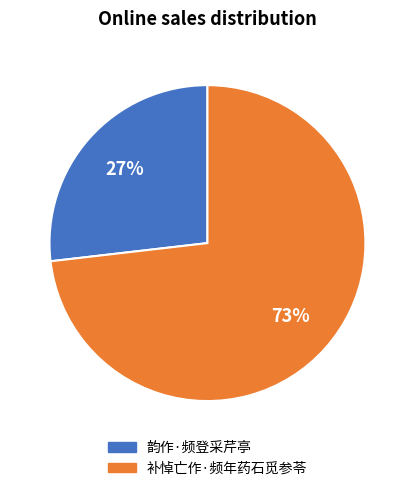

Does 补悼亡作·频年药石觅参苓 account for over 50% of the chart?

Yes